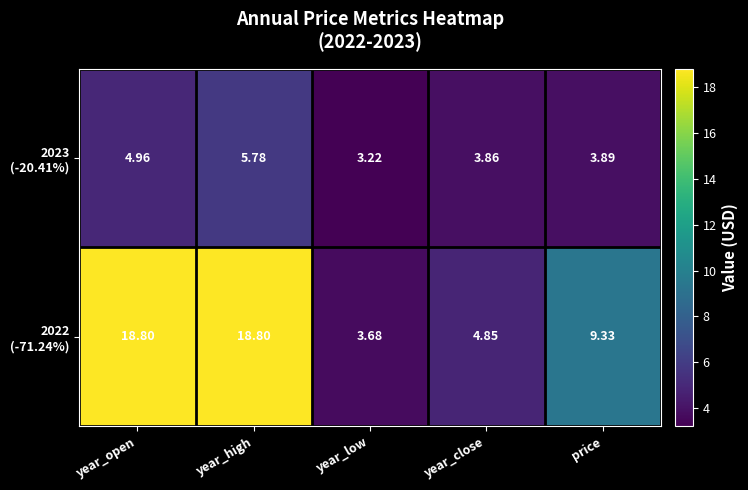

At which category is the sum across all series the highest?

year_high